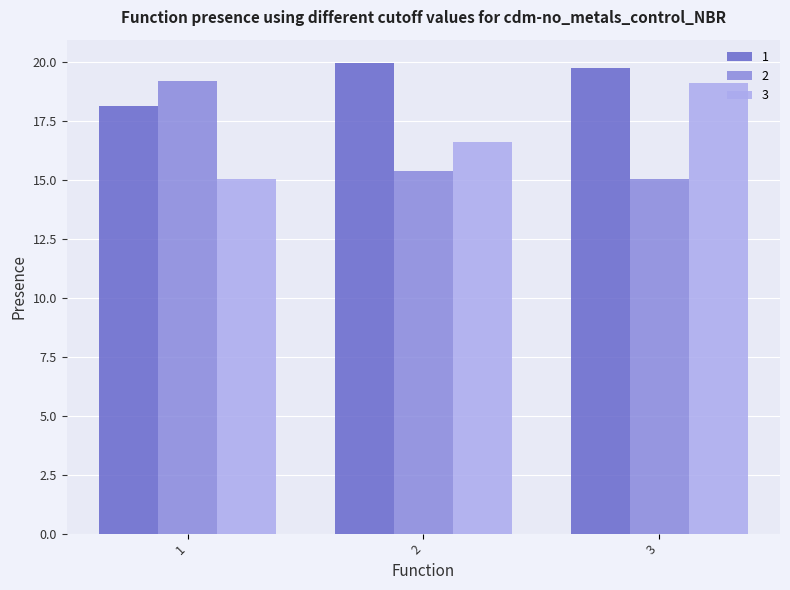

What is the average value of the 3 series?

16.9